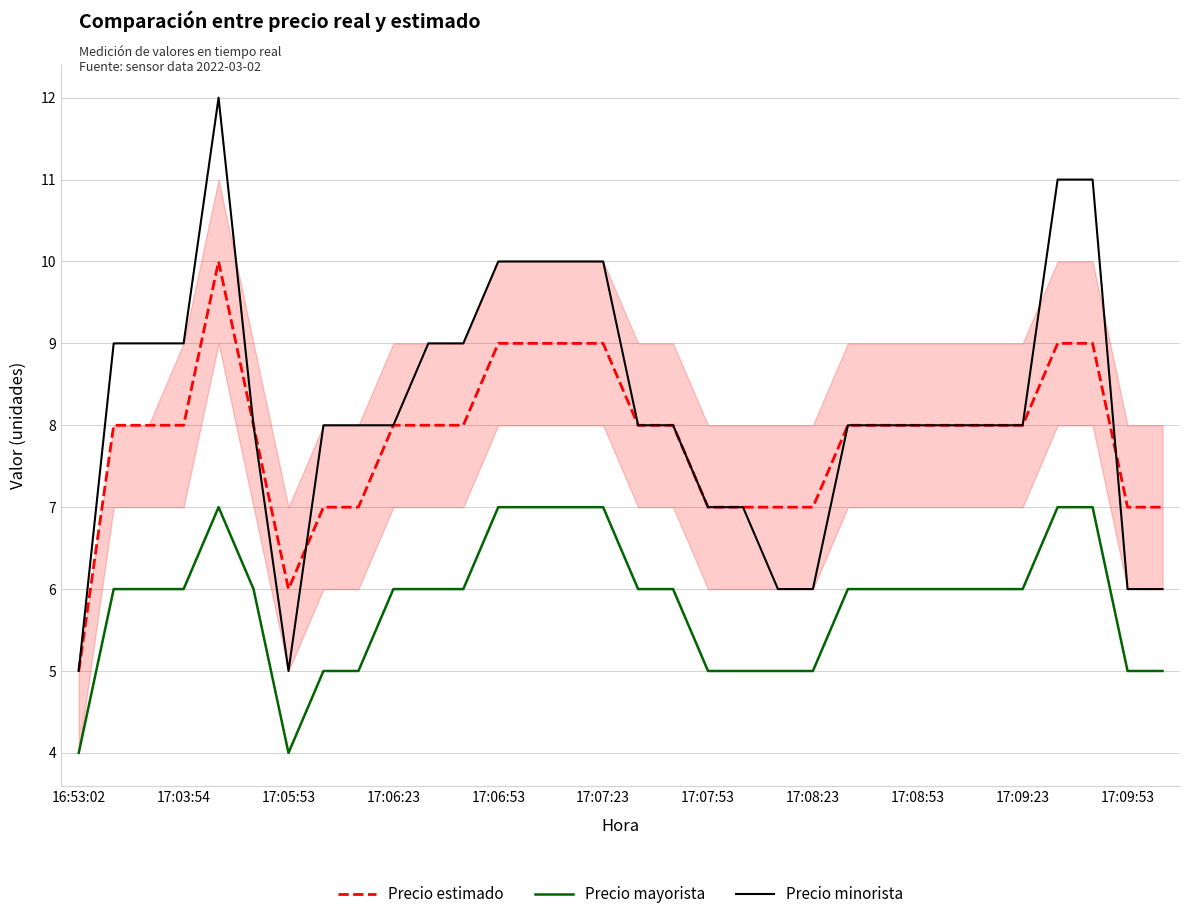

List the series in order of their overall mean, lowest first.

Precio mayorista, Precio estimado, Precio minorista